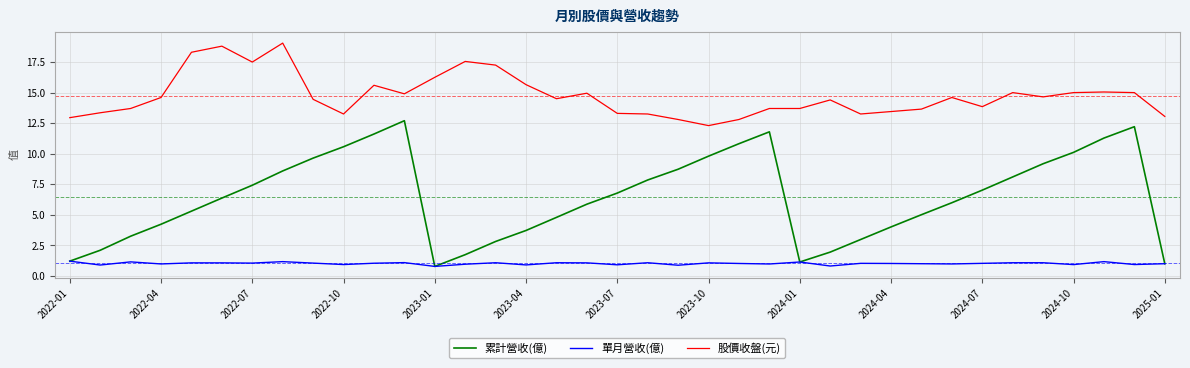

What is the minimum value shown in the chart?

0.8